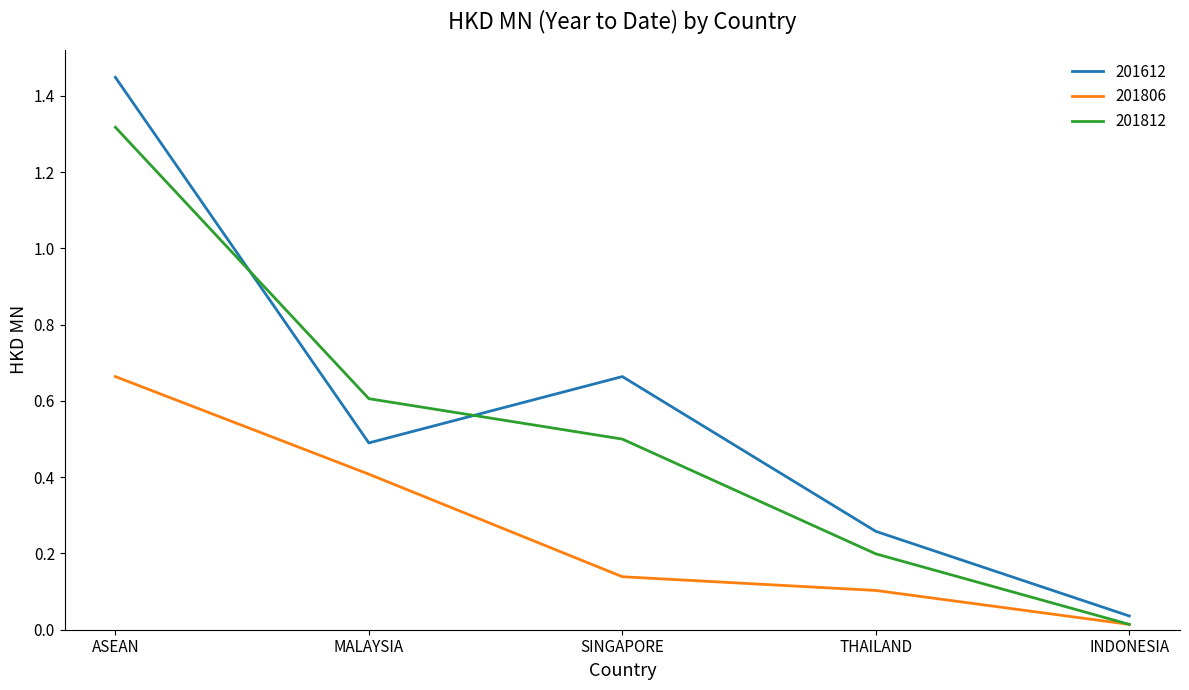

The 201812 series shows 0.3 at SINGAPORE. True or false?

False